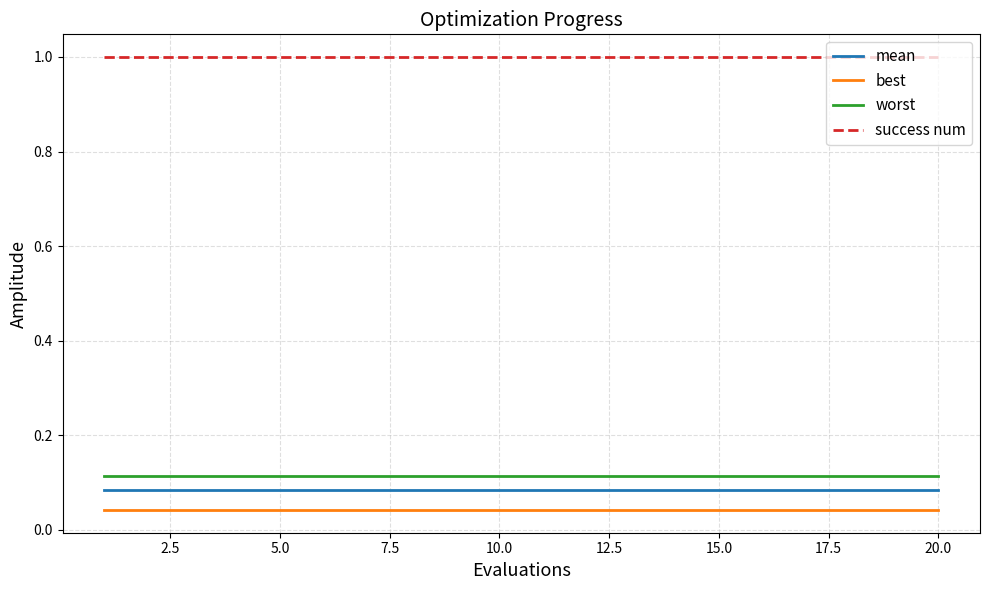

True or false: worst and best intersect in this chart.

False